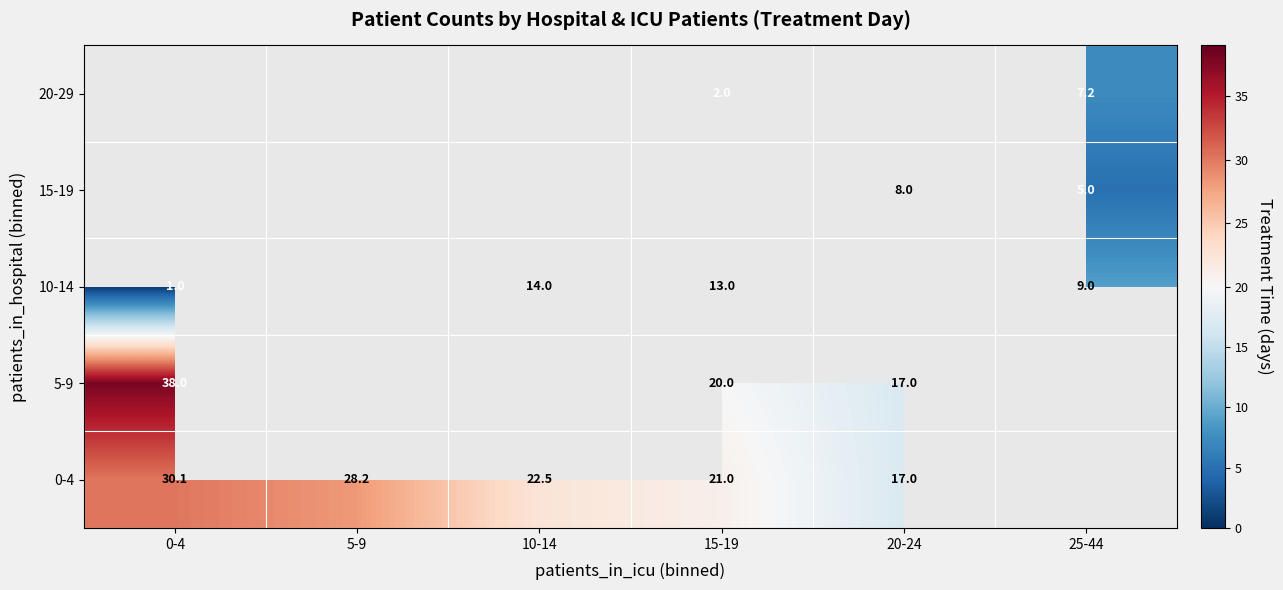

Is the value of 5-9 at 15-19 greater than the value of 0-4 at 20-24?

Yes